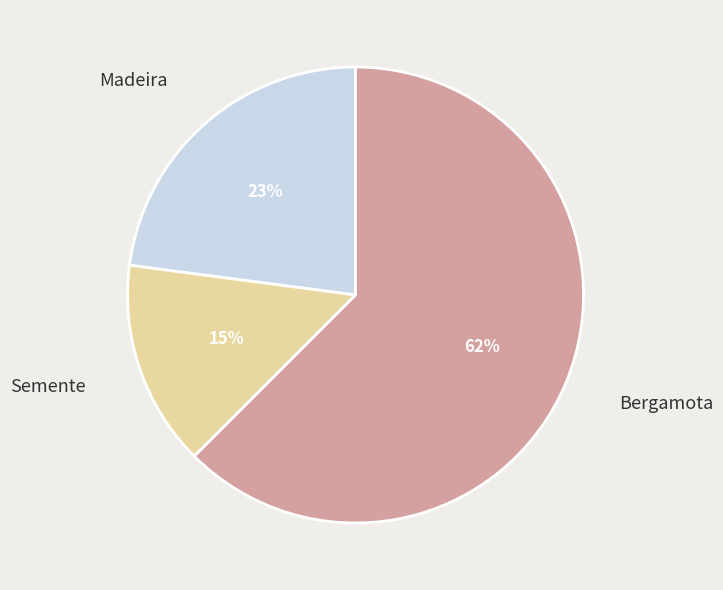

Which slice is the smallest?

Semente